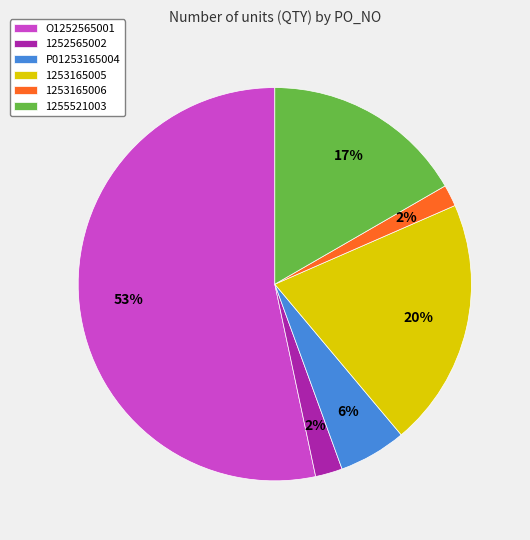

Count the number of slices in the pie.

6